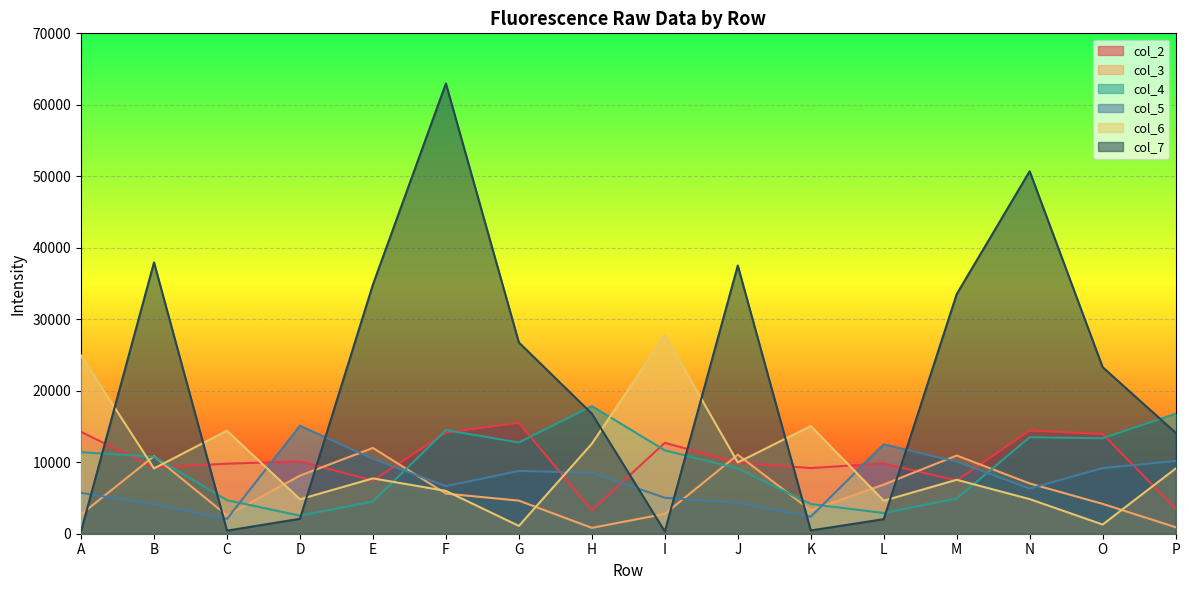

Reading left to right, transcribe all the data shown in this chart.

col_2: A=14251	B=9250	C=9796	D=10121	E=7444	F=14153	G=15500	H=3290	I=12718	J=9933	K=9187	L=9833	M=7447	N=14430	O=13955	P=3510
col_3: A=2702	B=10851	C=2557	D=8127	E=12000	F=5614	G=4630	H=821	I=2774	J=11048	K=3257	L=6878	M=10941	N=7033	O=4178	P=910
col_4: A=11412	B=10774	C=4690	D=2526	E=4507	F=14492	G=12765	H=17853	I=11663	J=9121	K=4152	L=2897	M=4928	N=13499	O=13345	P=16779
col_5: A=5716	B=4101	C=2072	D=15112	E=10473	F=6658	G=8779	H=8545	I=5027	J=4327	K=2387	L=12502	M=10078	N=6318	O=9182	P=10171
col_6: A=24923	B=9135	C=14409	D=4819	E=7742	F=5991	G=1092	H=12583	I=27786	J=9969	K=15064	L=4613	M=7547	N=4840	O=1287	P=9112
col_7: A=339	B=37953	C=432	D=2089	E=34852	F=62980	G=26752	H=16792	I=320	J=37512	K=456	L=2038	M=33520	N=50707	O=23297	P=14117